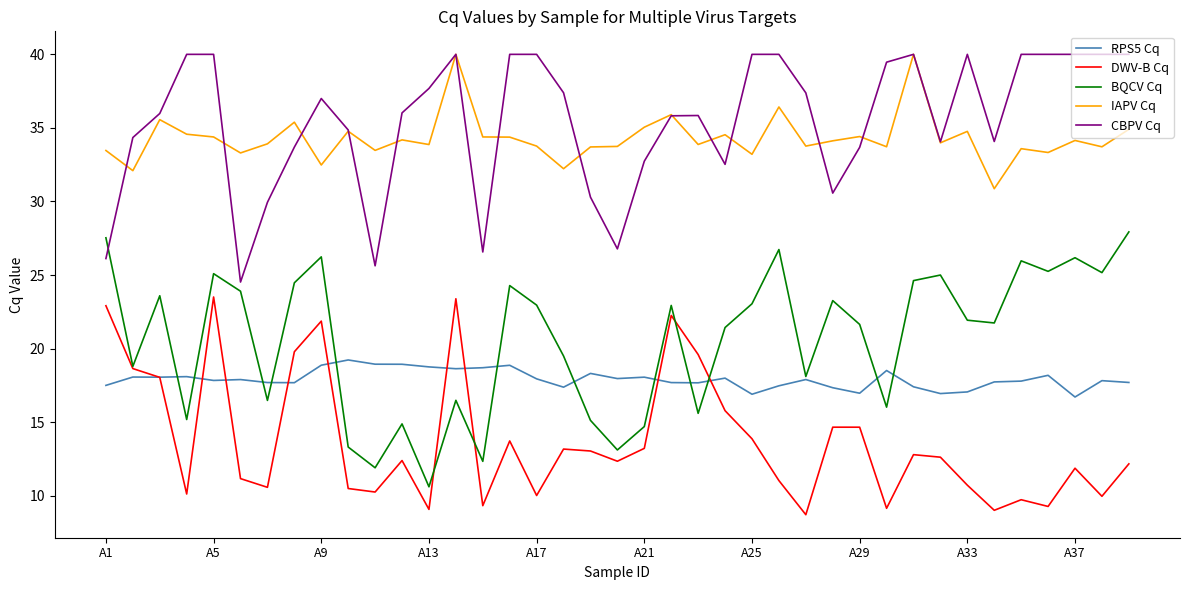

True or false: IAPV Cq and RPS5 Cq intersect in this chart.

False